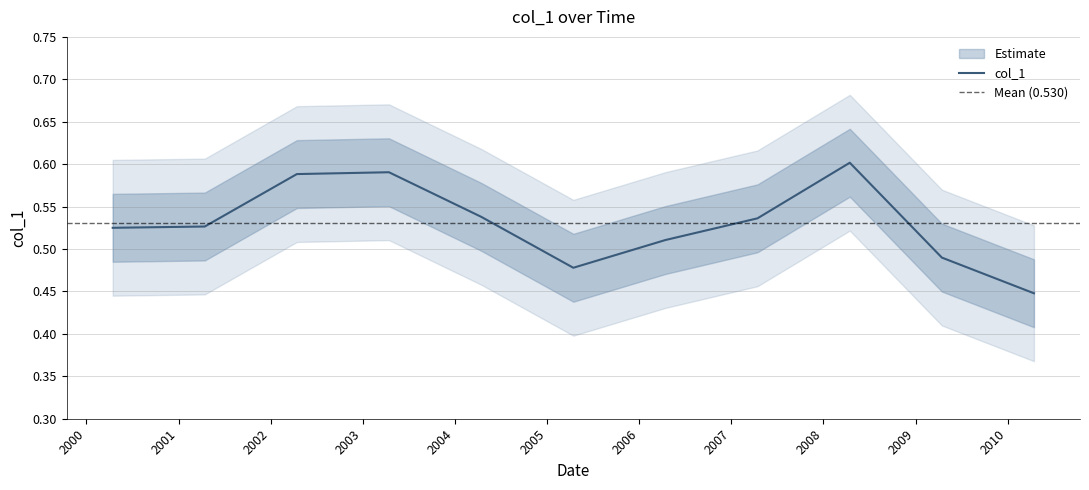

Which label corresponds to the largest value in the chart?

2008-04-15